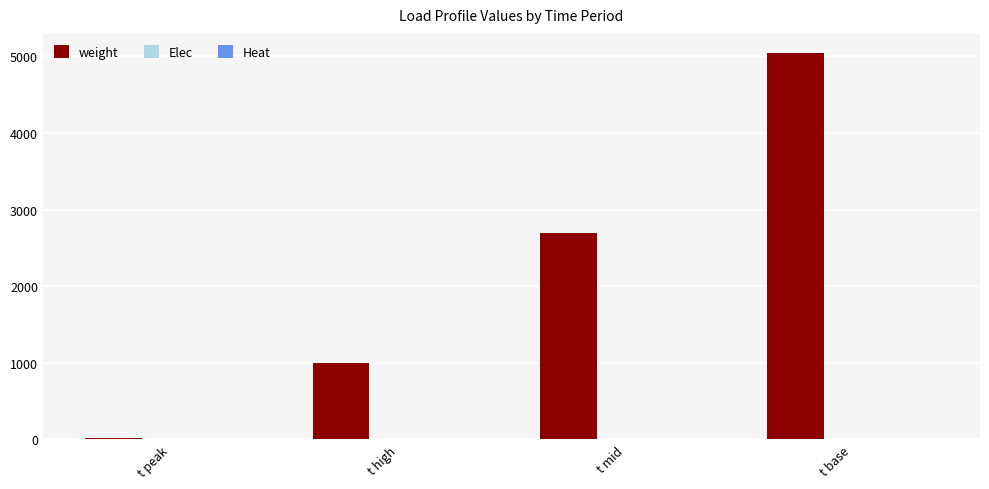

The value of weight at t mid is 2700.0. True or false?

True